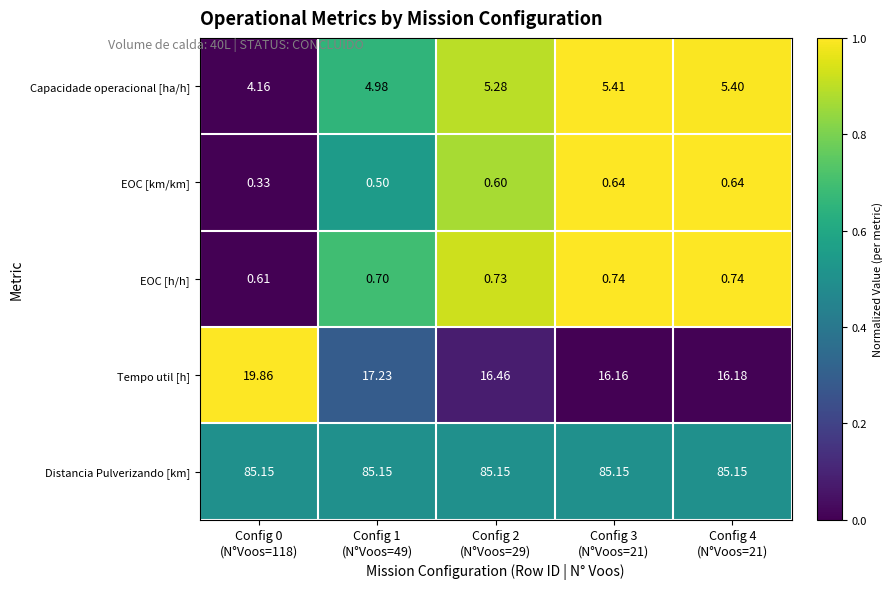

Rank the series by their maximum value, from highest to lowest.

Distancia Pulverizando [km], Tempo util [h], Capacidade operacional [ha/h], EOC [h/h], EOC [km/km]